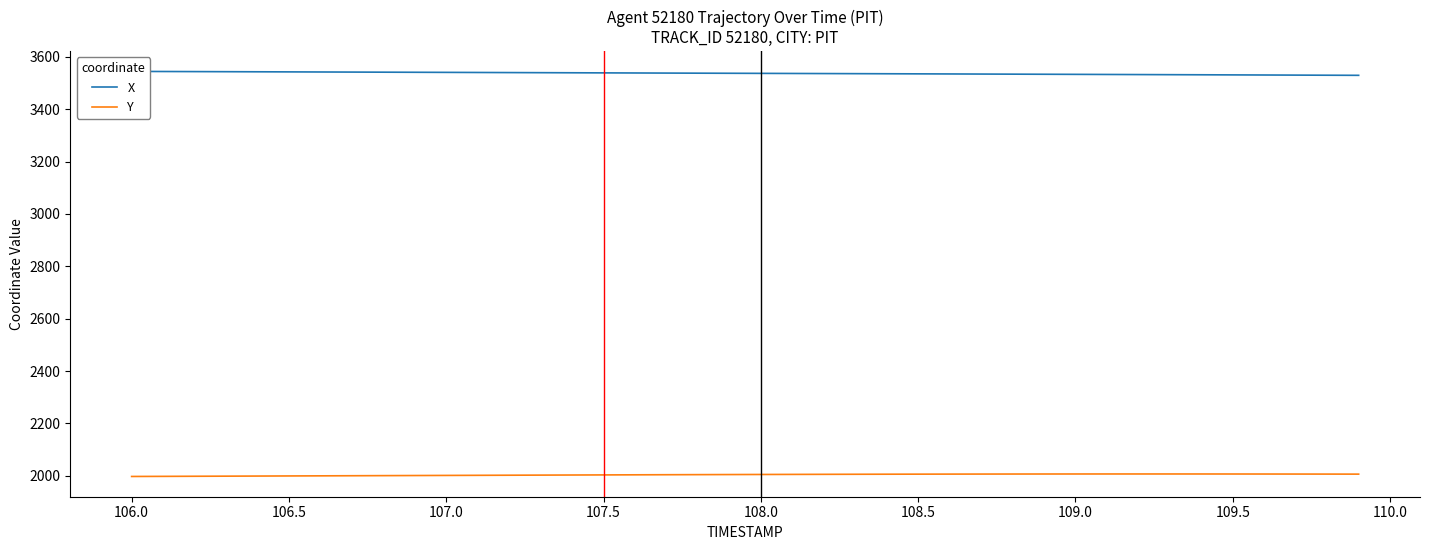

How many lines are shown in the chart?

2